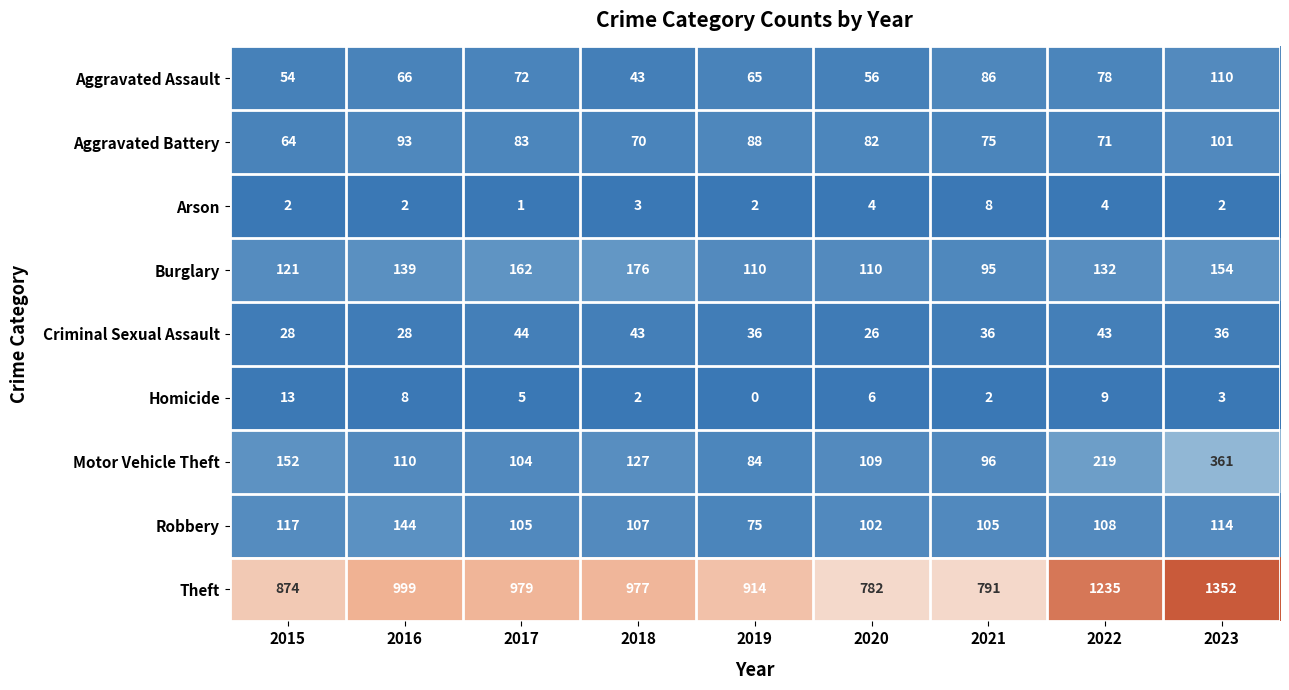

Read the Theft value at 2015.

874